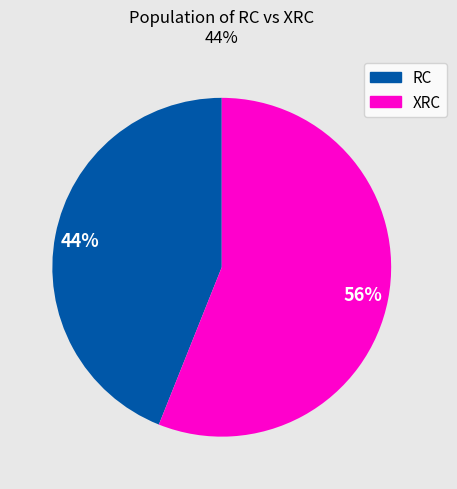

Is there a majority slice in this chart?

Yes